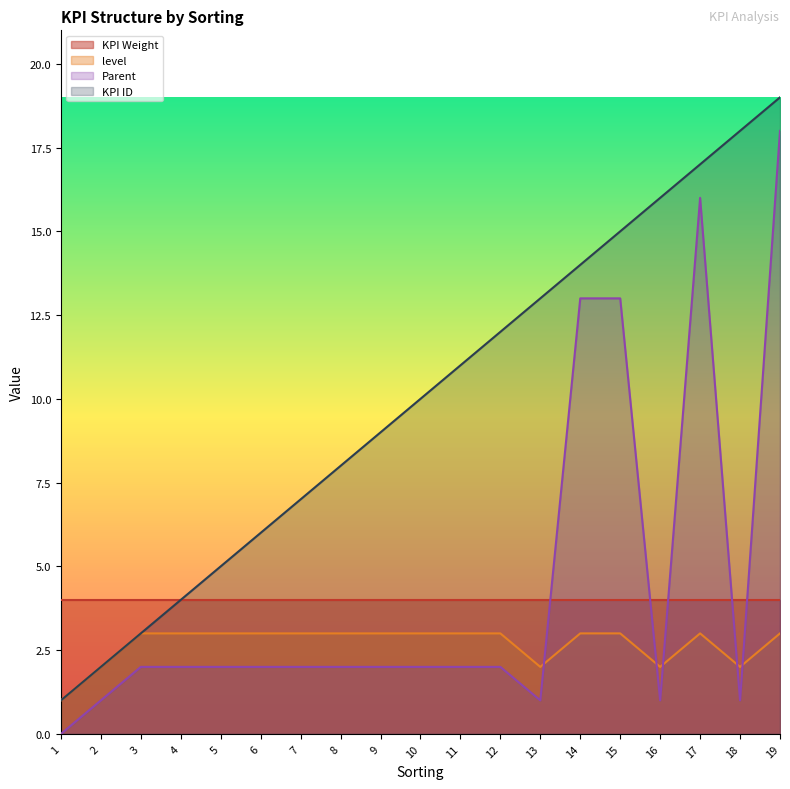

Which series has the widest spread of values?

Parent